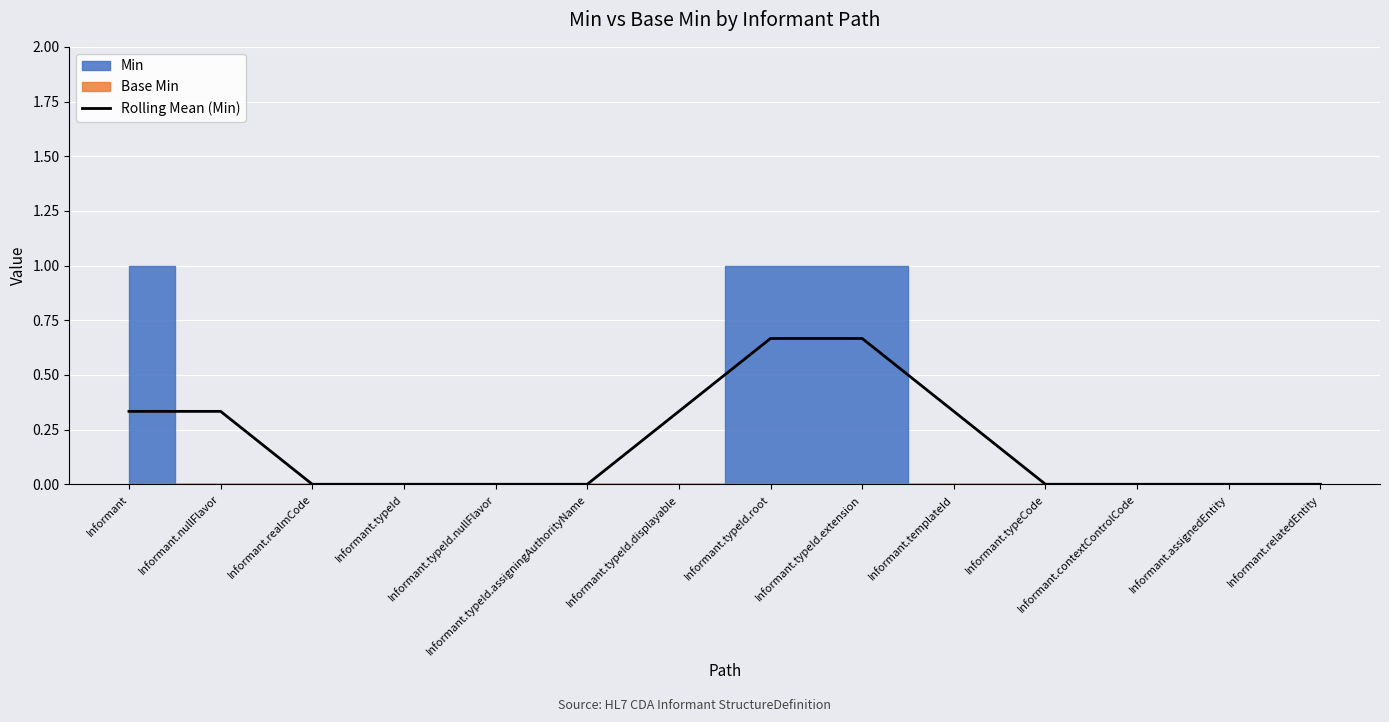

What is the label of the 13th point from the right?

Informant.nullFlavor